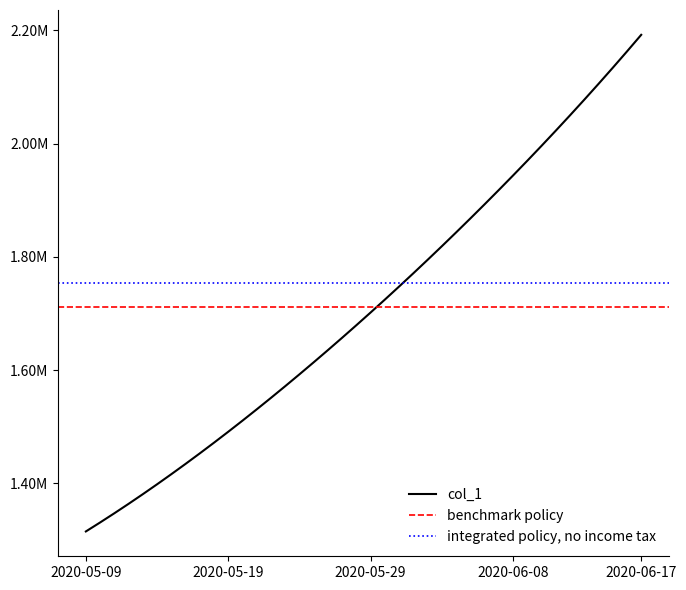

What is the change in value from 2020-05-21 to 2020-06-05?

+337073.1